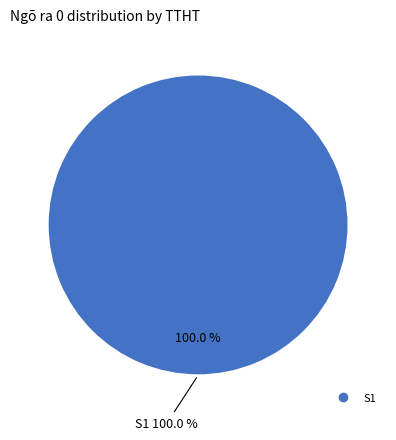

True or false: S1 accounts for 99% of the total.

False